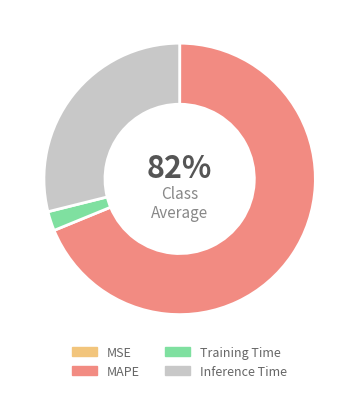

To the nearest percent, what is the average slice percentage?

25%